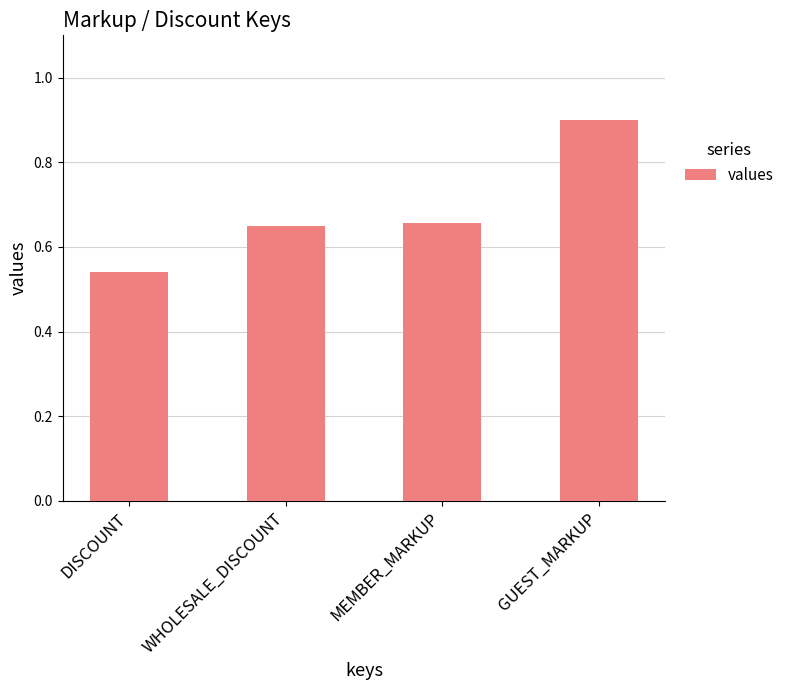

What position from the left is MEMBER_MARKUP?

3